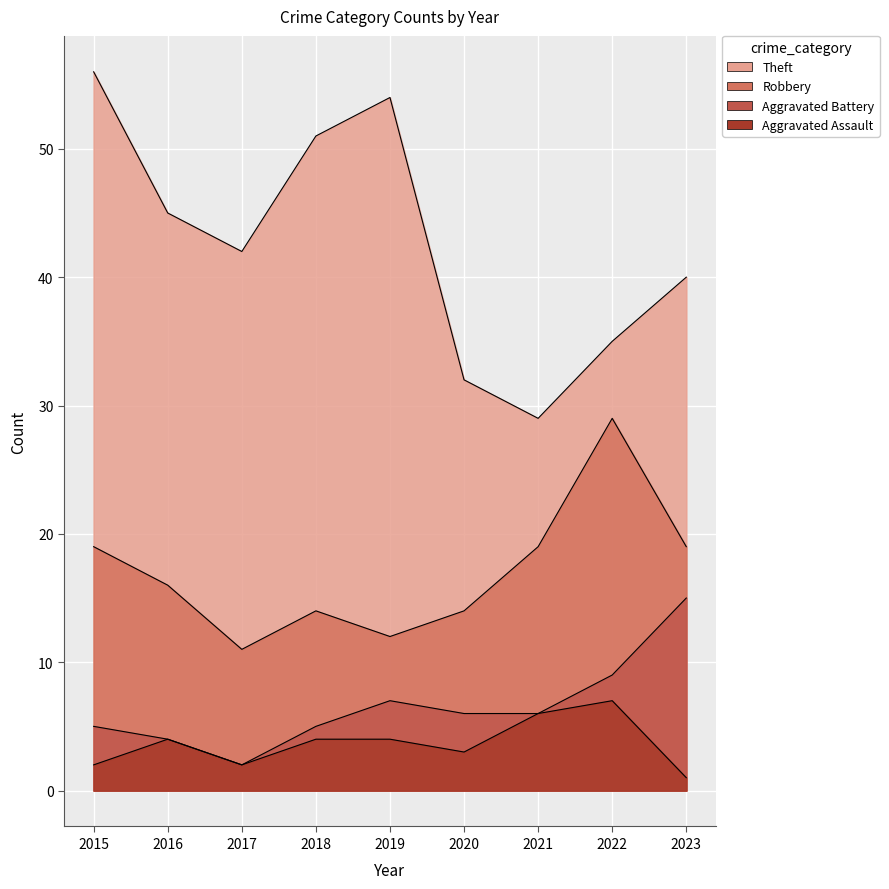

List the series in order of their peak value, highest first.

Theft, Robbery, Aggravated Battery, Aggravated Assault